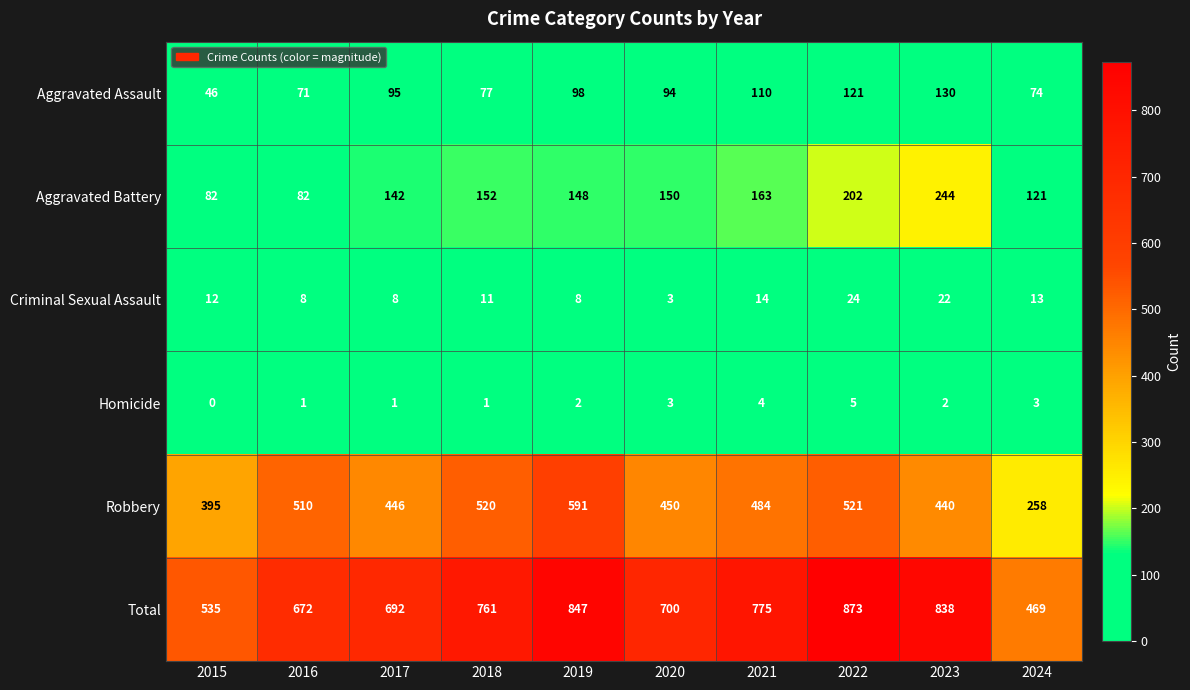

Between 2015 and 2018, which series saw the biggest shift?

Total